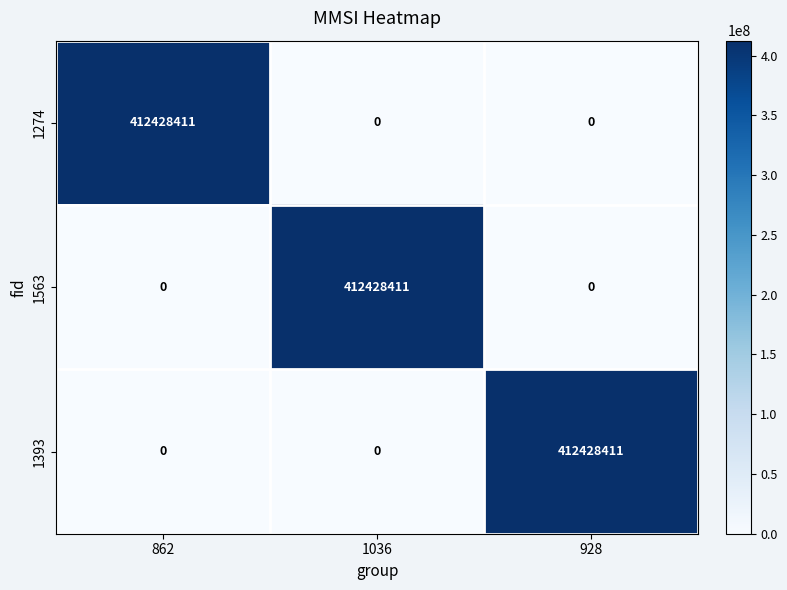

Reading right to left, what are all the values shown in this chart?

1274: 0	0	412428411
1563: 0	412428411	0
1393: 412428411	0	0